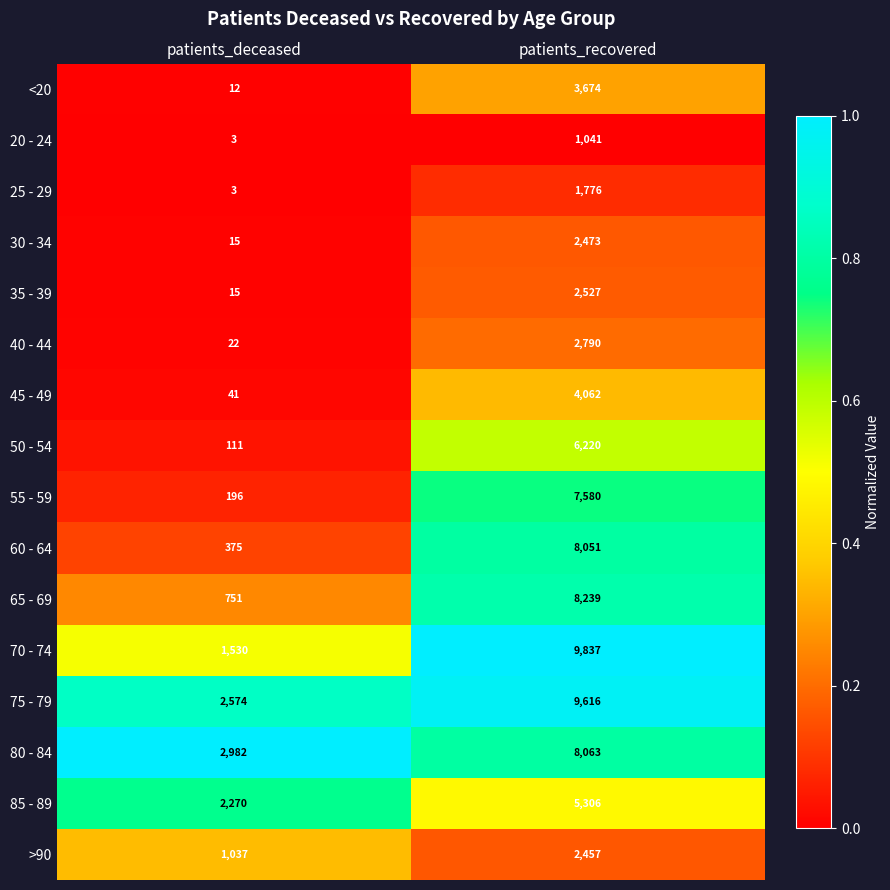

List the series in order of their peak value, highest first.

70 - 74, 75 - 79, 65 - 69, 80 - 84, 60 - 64, 55 - 59, 50 - 54, 85 - 89, 45 - 49, <20, 40 - 44, 35 - 39, 30 - 34, >90, 25 - 29, 20 - 24